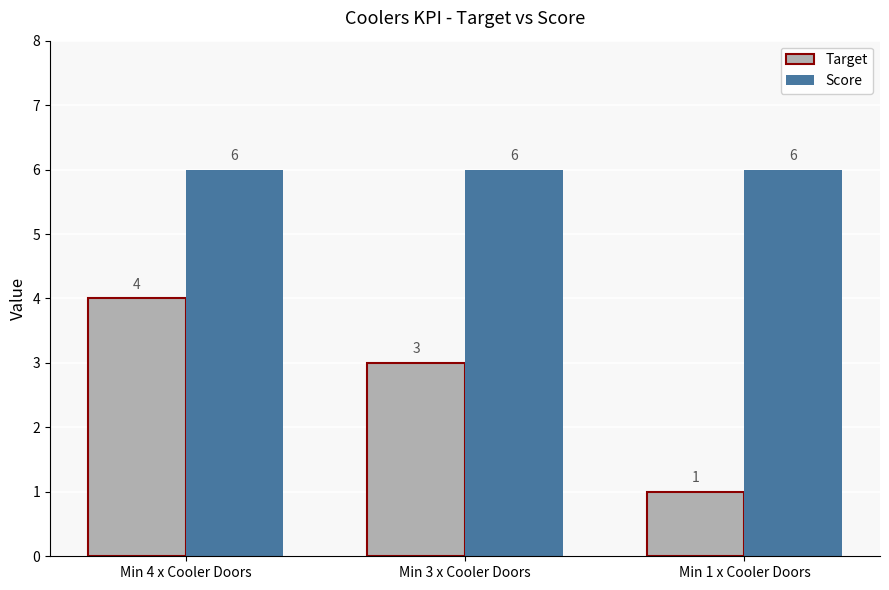

True or false: Target has a value of 2 at Min 1 x Cooler Doors.

False